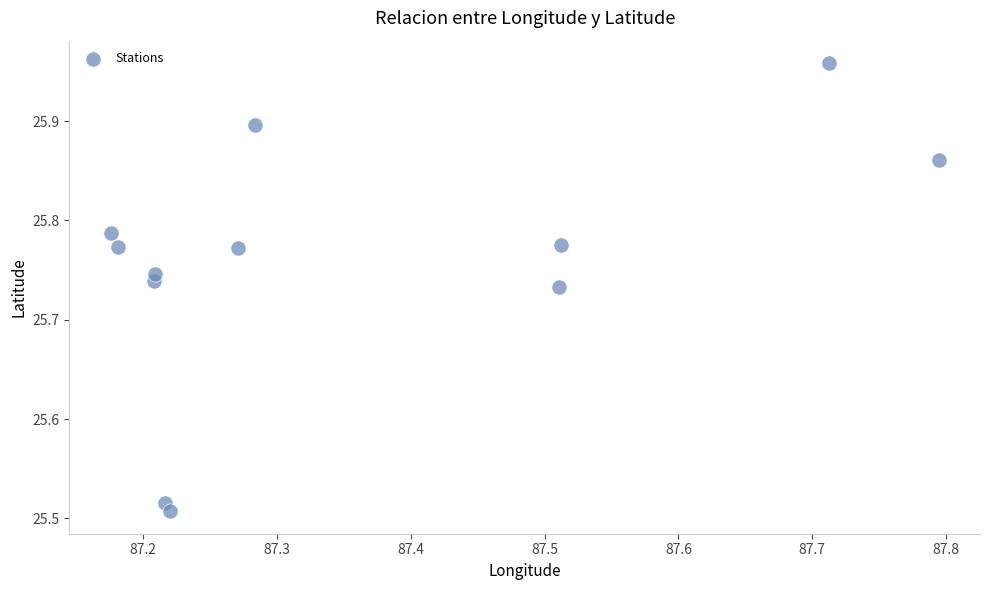

What is the range of Y values (max minus min)?

0.5